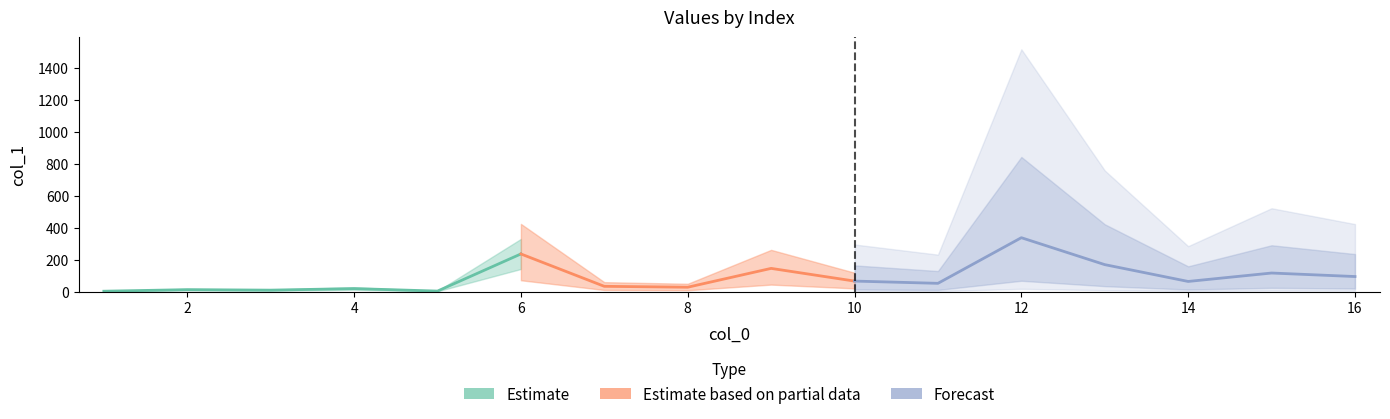

Rank the categories by value from highest to lowest.

12, 6, 13, 9, 15, 16, 10, 14, 11, 7, 8, 4, 2, 3, 5, 1